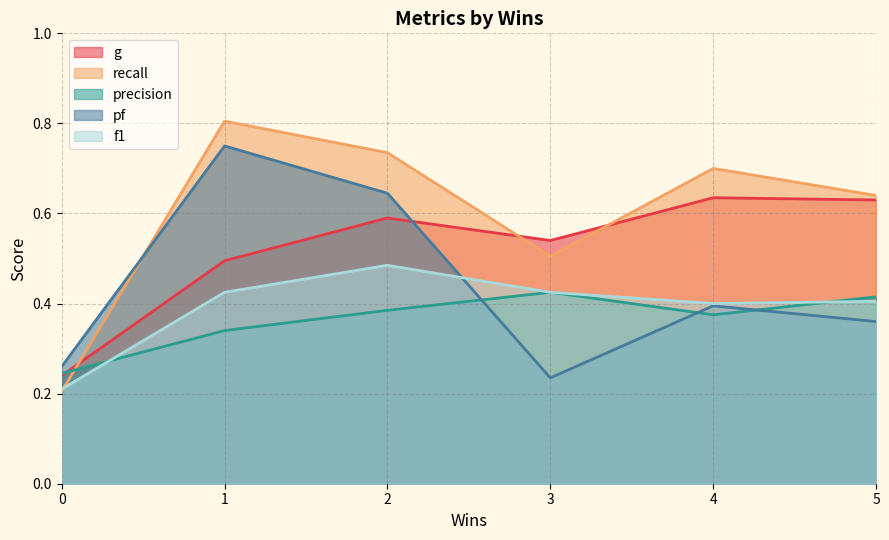

Where is pf nearest to the value 0?

3